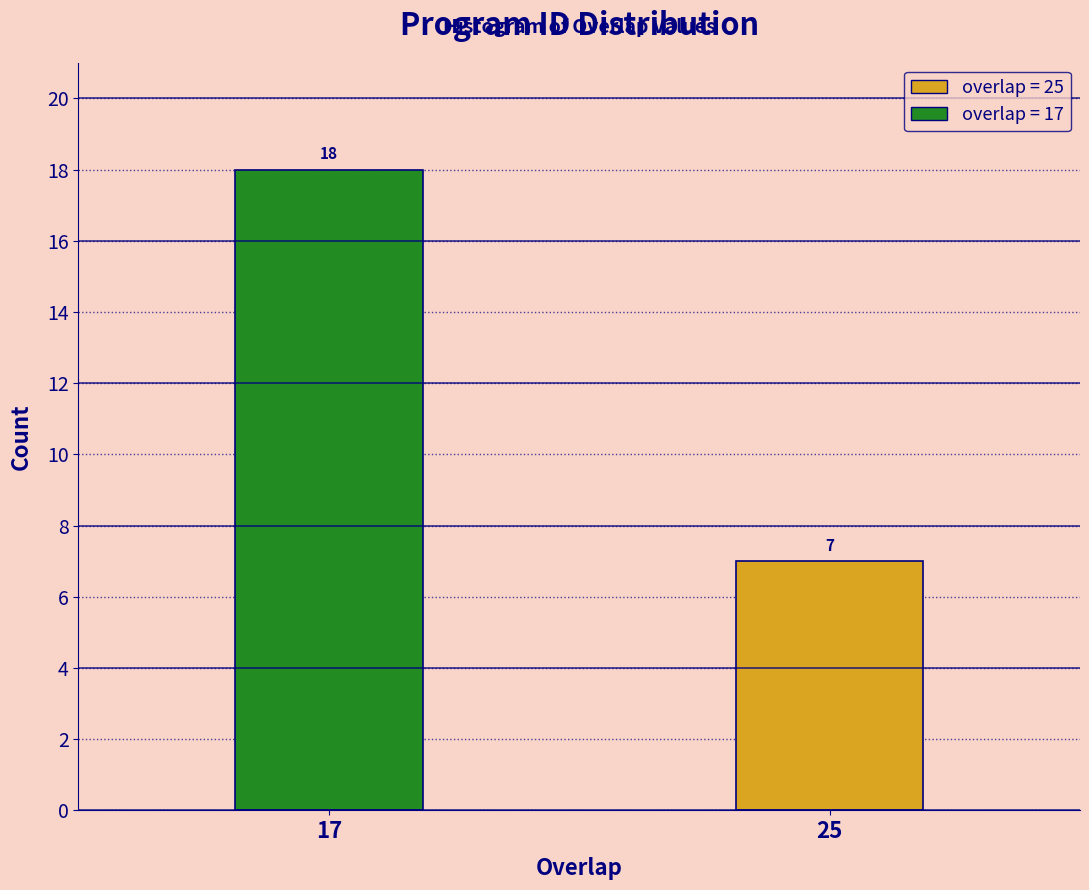

Reading left to right, list all the values displayed in this chart.

17=18	25=7